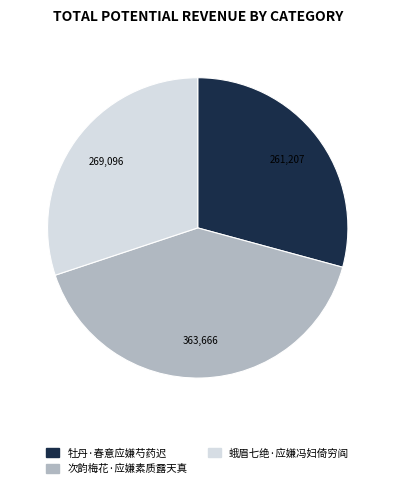

What is the ratio of the value at 蛾眉七绝·应嫌冯妇倚穷阎 to the value at 牡丹·春意应嫌芍药迟?

1.0